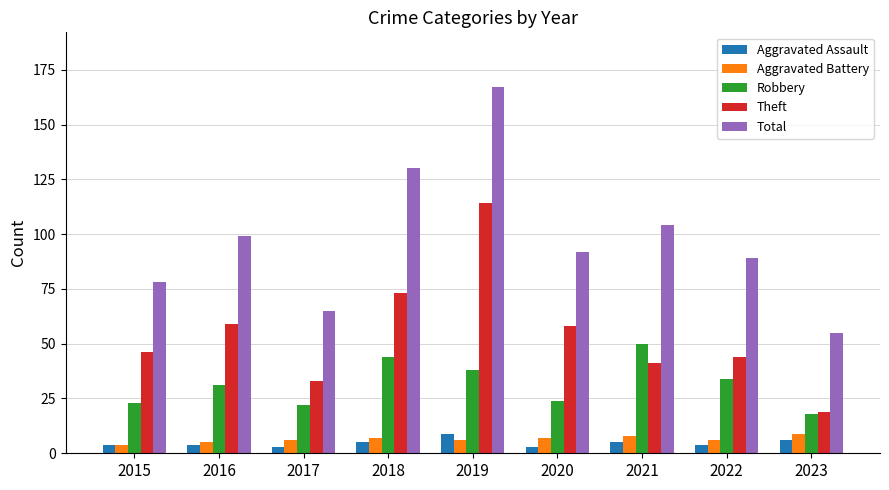

What is the value of the Theft bar at the 8th from the left?

44